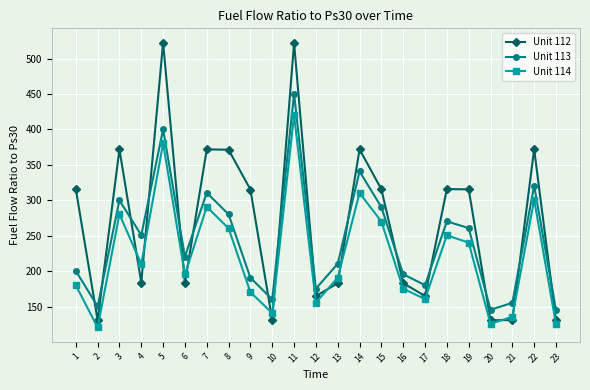

Rank the series by their maximum value, from lowest to highest.

Unit 114, Unit 113, Unit 112